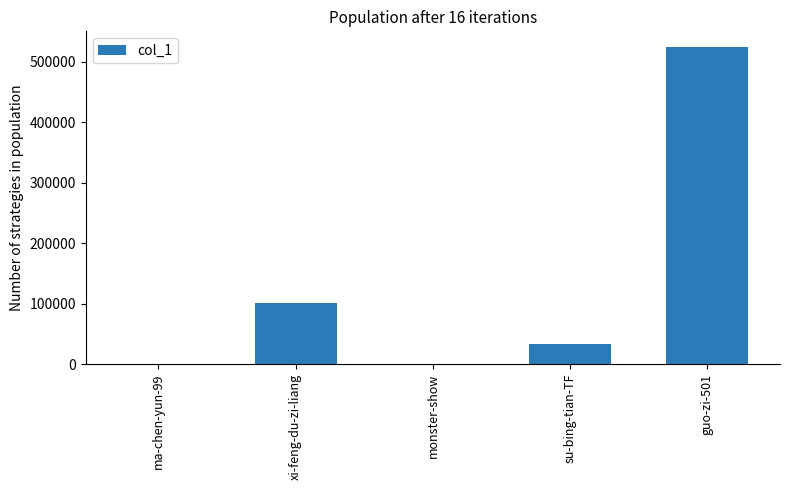

What is the change in value from xi-feng-du-zi-liang to su-bing-tian-TF?

-67665